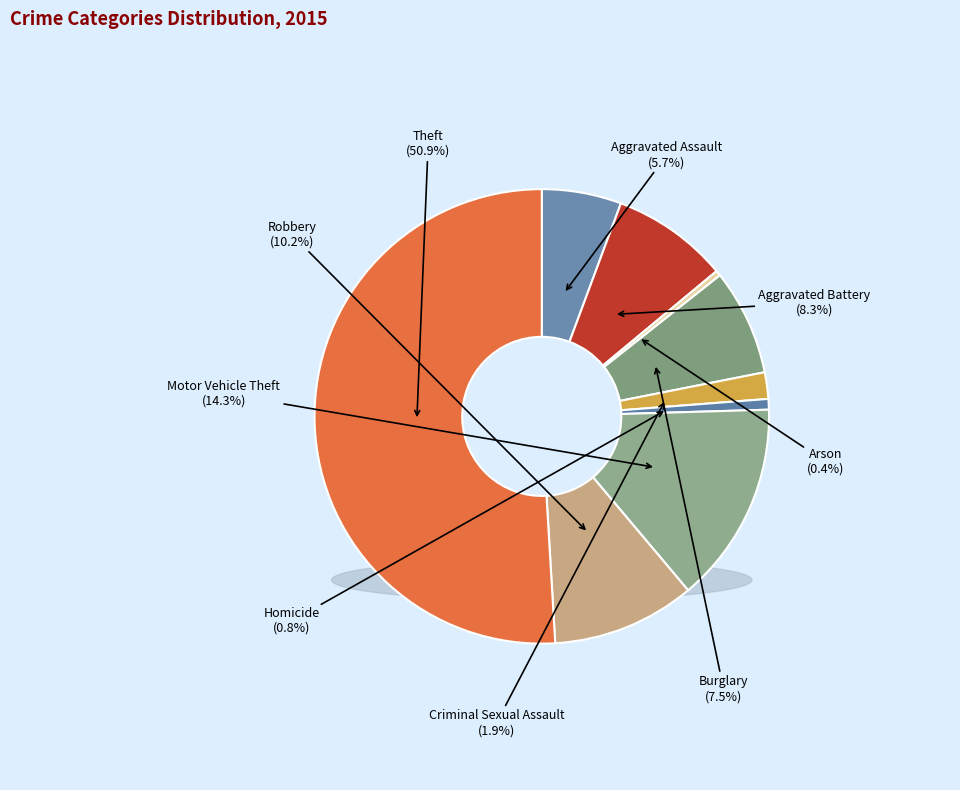

Which slice is the smallest?

Arson